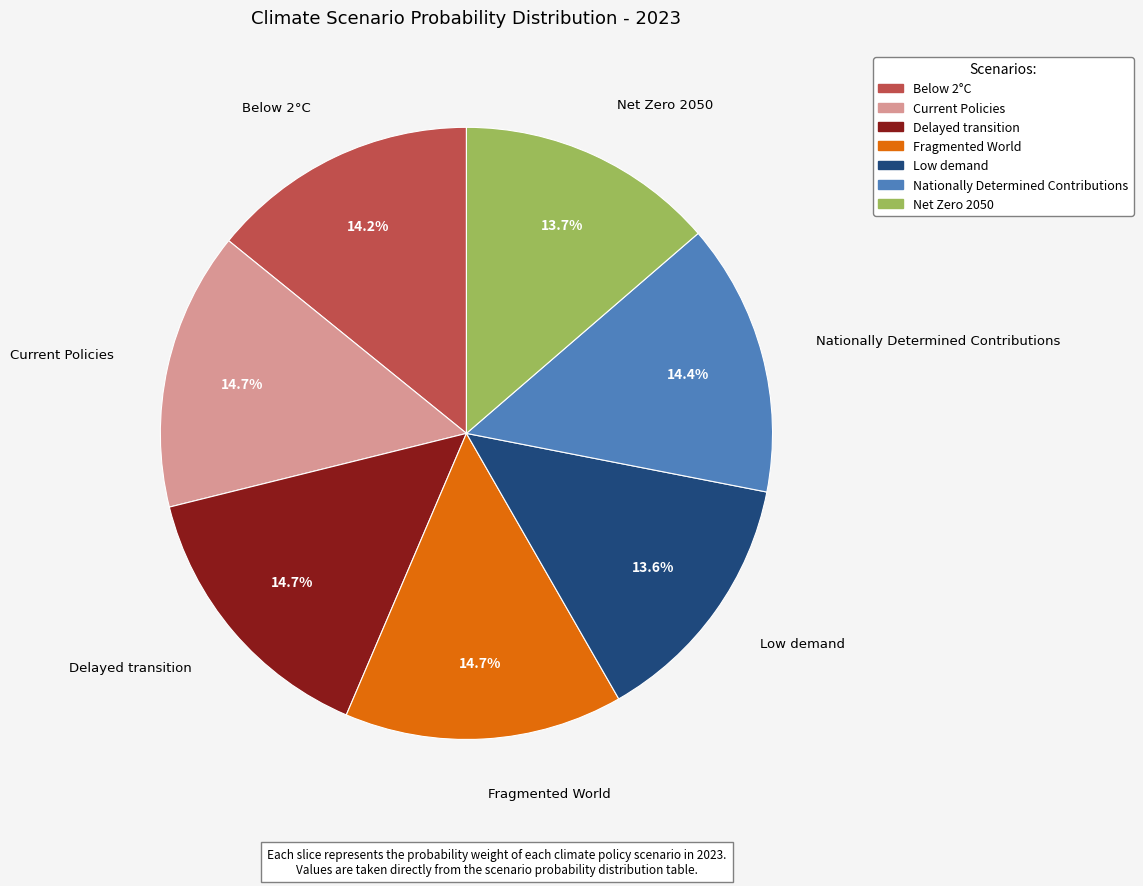

To the nearest percent, what portion does Current Policies represent?

15%